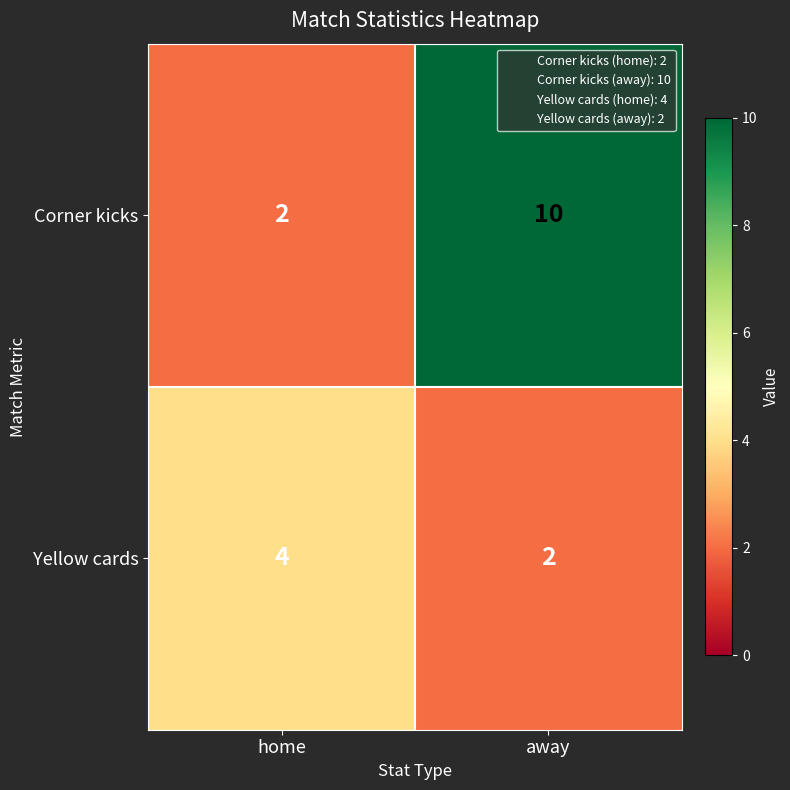

Rank the series by their average value, from highest to lowest.

Corner kicks, Yellow cards